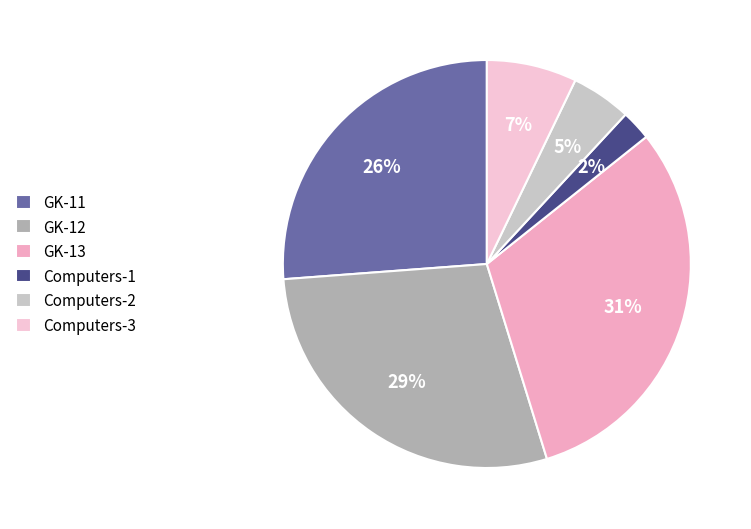

To the nearest percent, what percentage of the pie is Computers-2?

5%